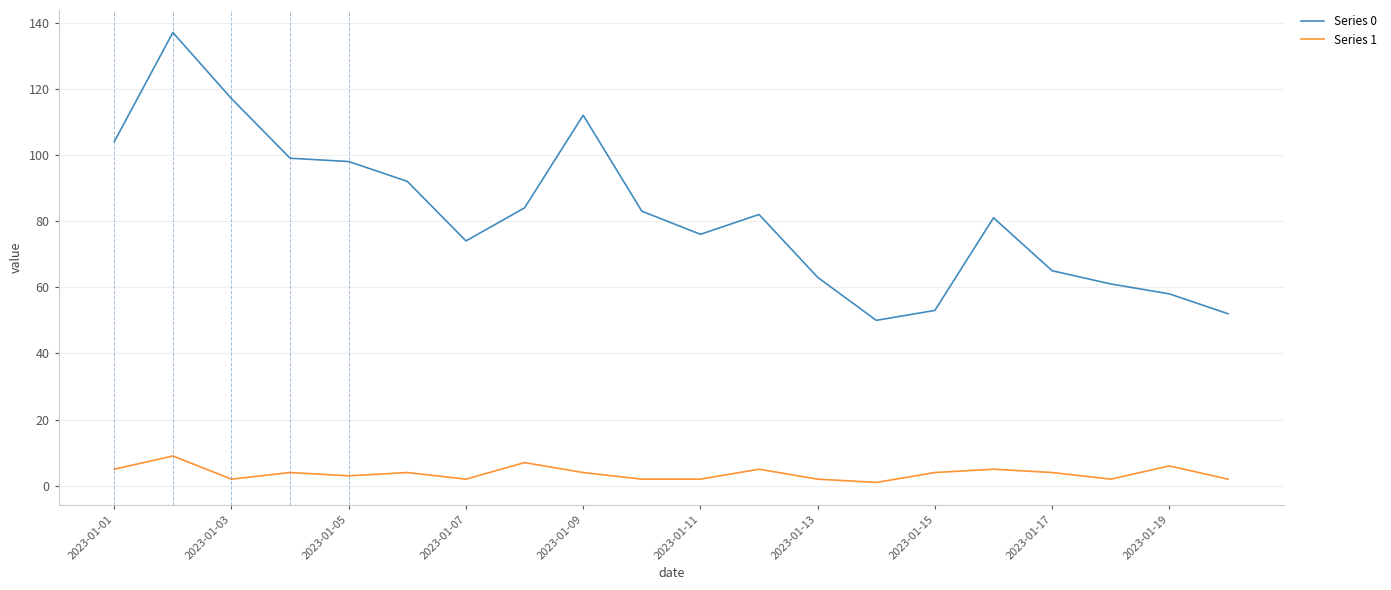

List the series in order of their peak value, lowest first.

Series 1, Series 0